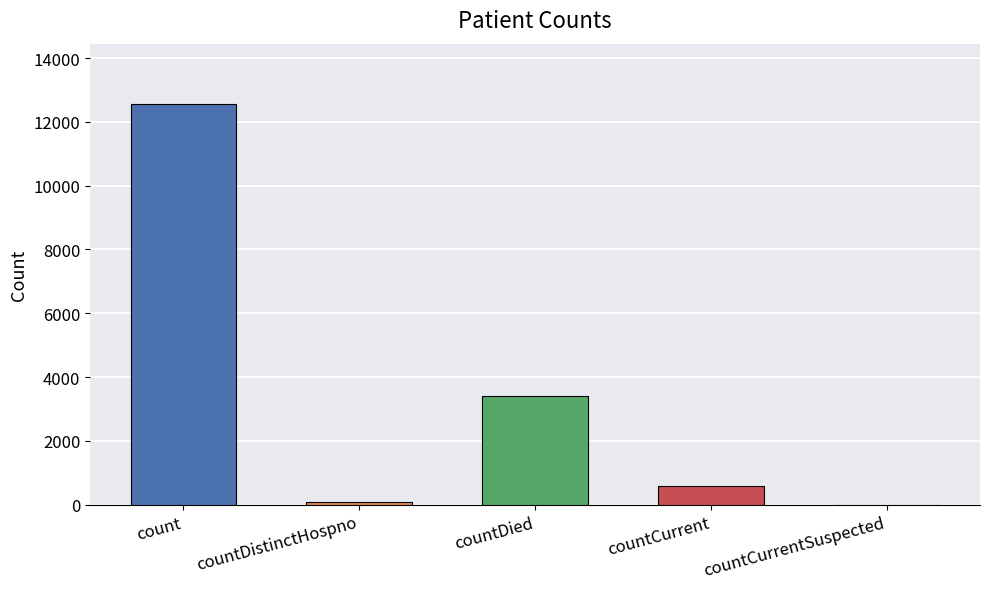

Reading left to right, list all the values displayed in this chart.

12569	76	3414	590	0